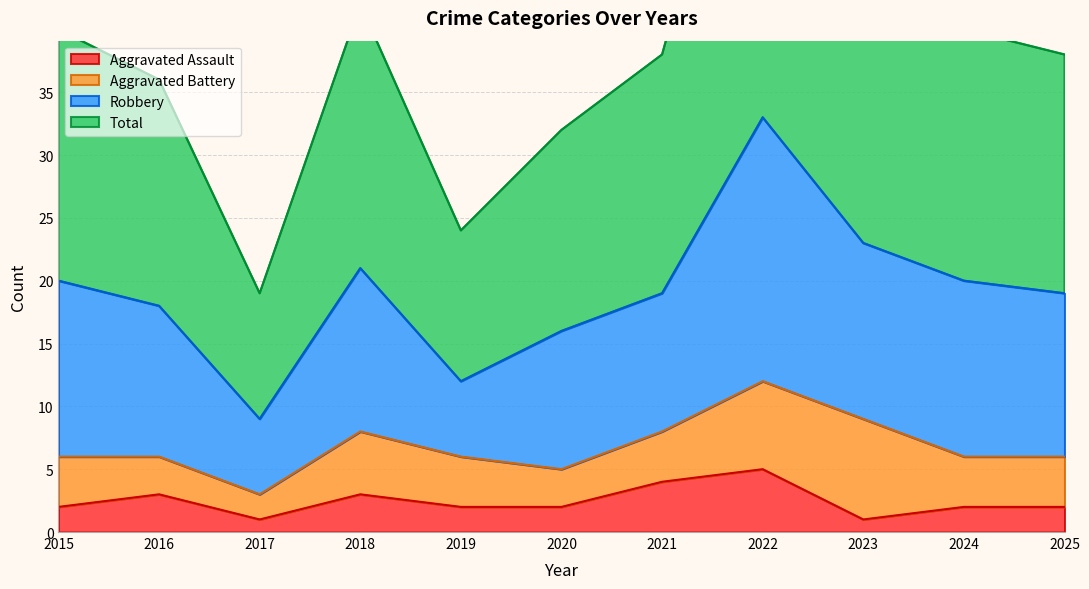

What is the value of the Total point at the 1st from the left?

40